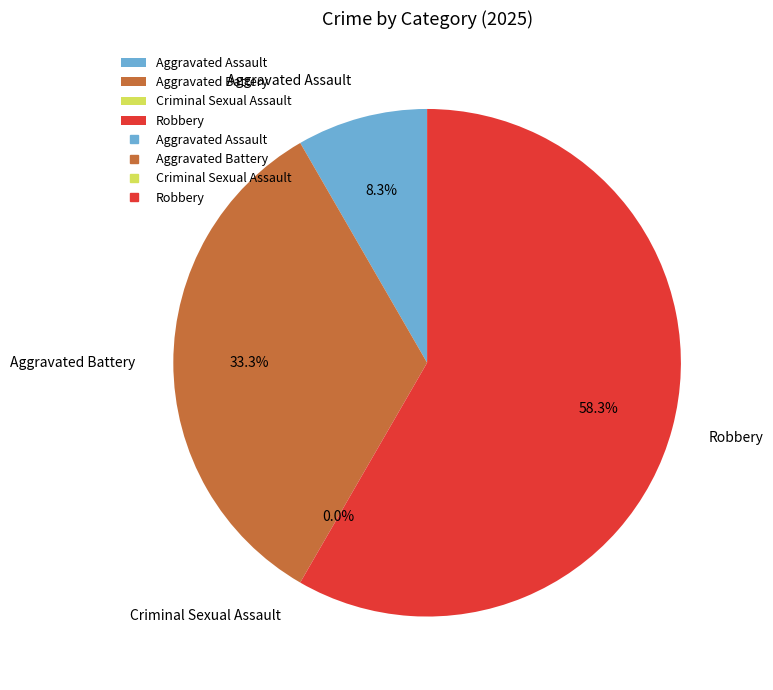

To the nearest percent, what portion does Aggravated Assault represent?

8%